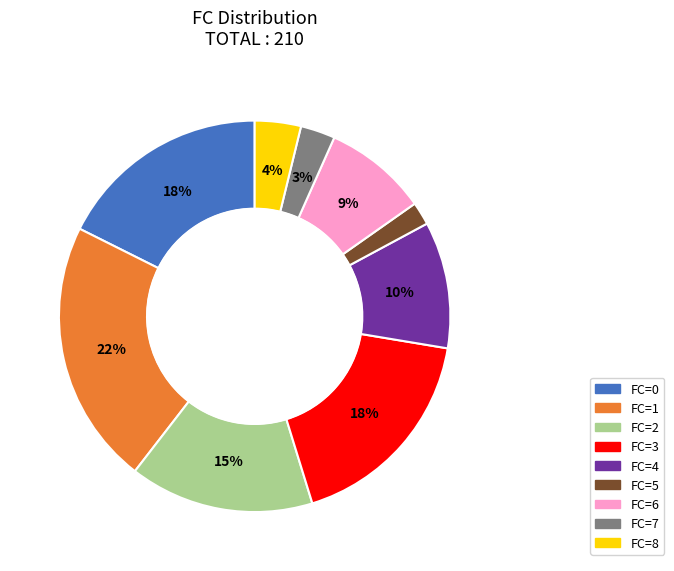

Is there any slice that represents more than half of the pie?

No